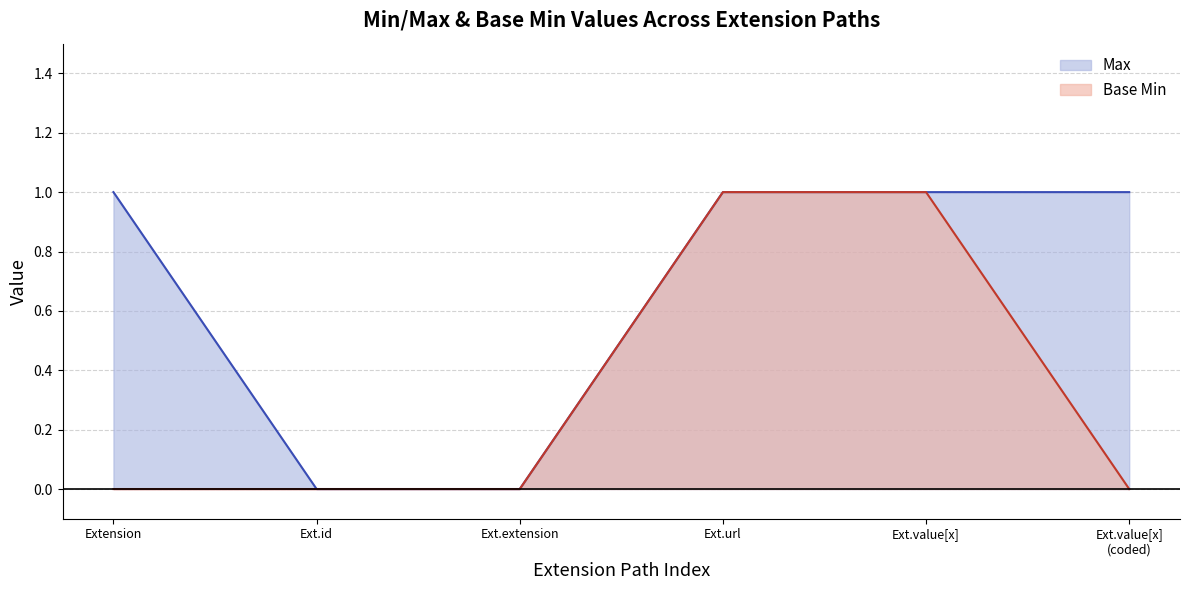

How many Max values are between 0 and 1?

6